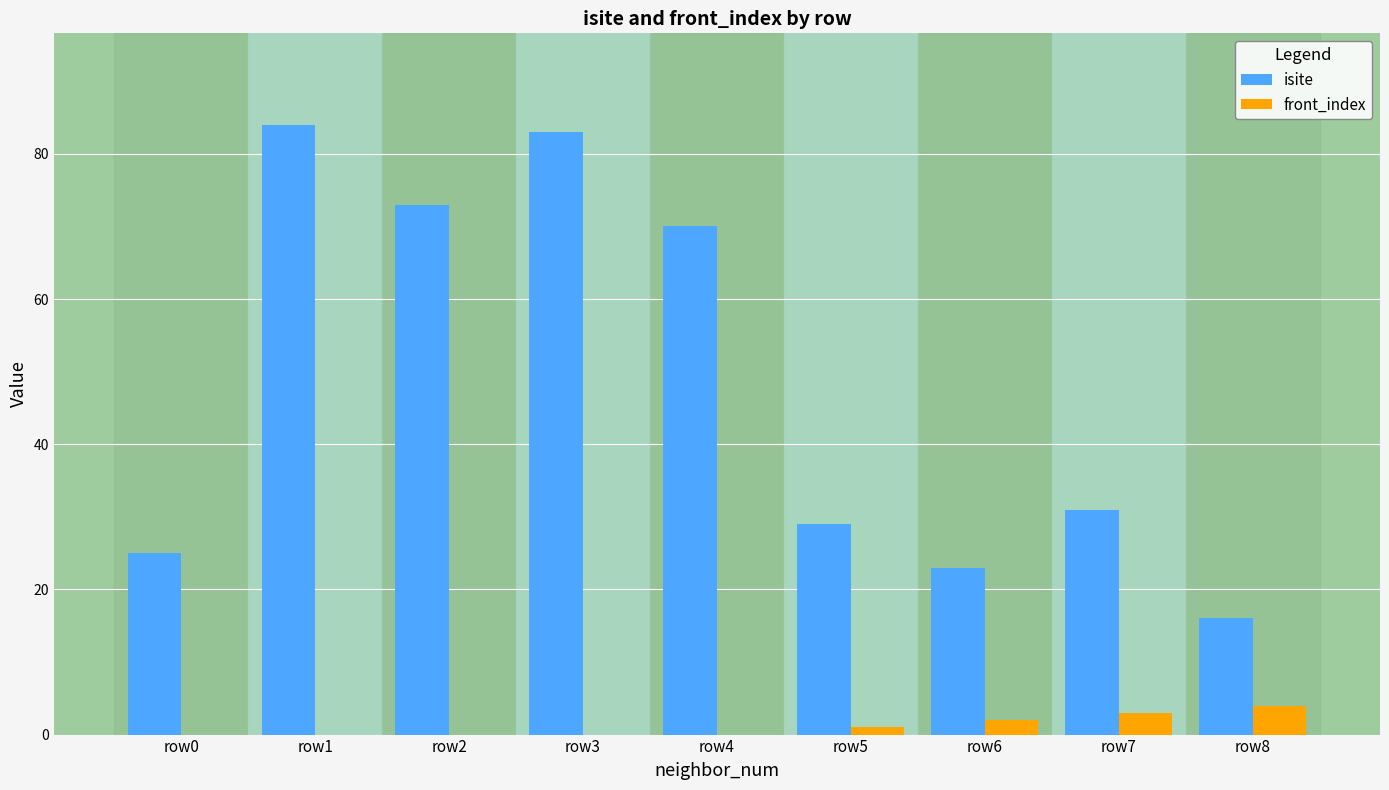

Which series changed the most between row4 and row5?

isite